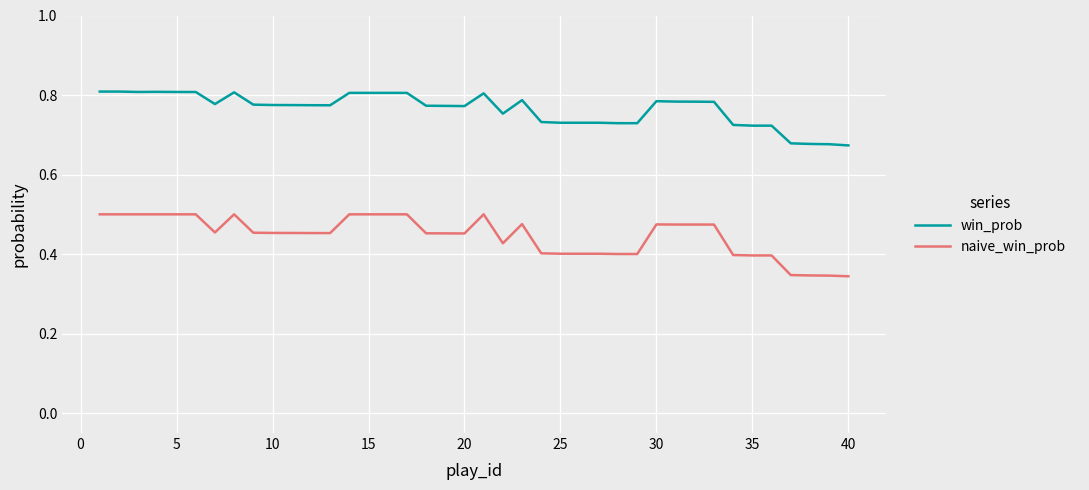

Which series has the widest spread of values?

naive_win_prob